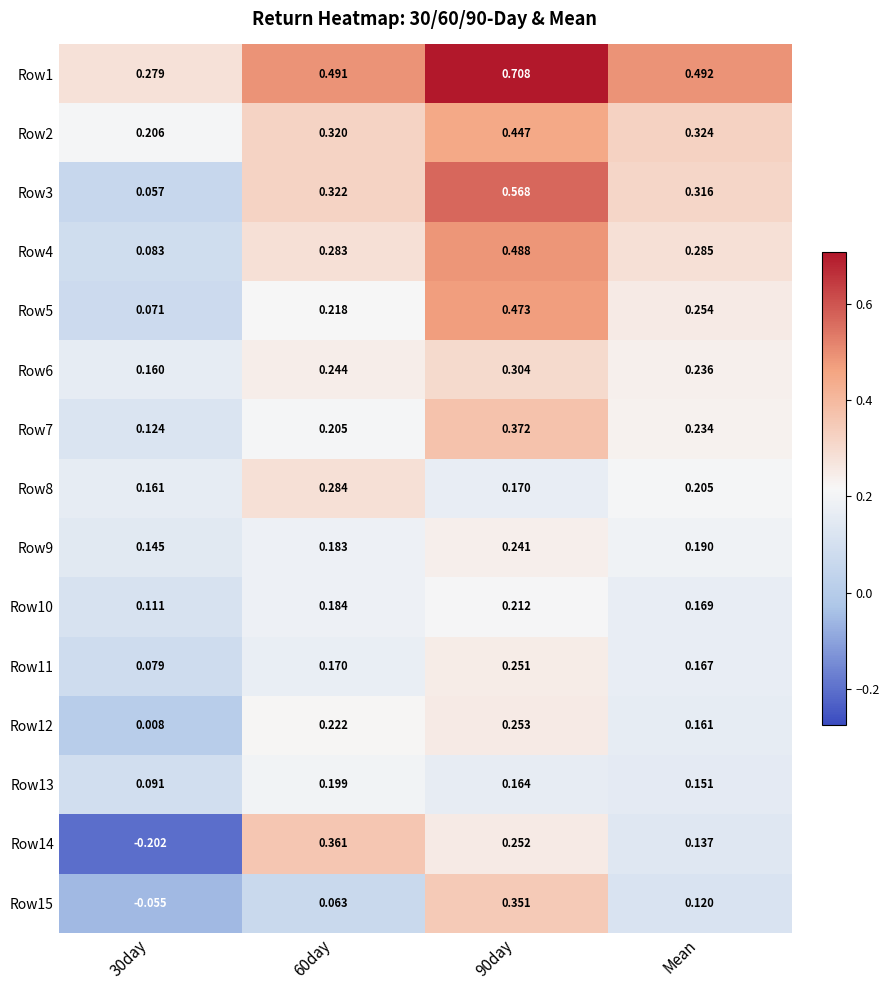

Count the number of data series in this chart.

15